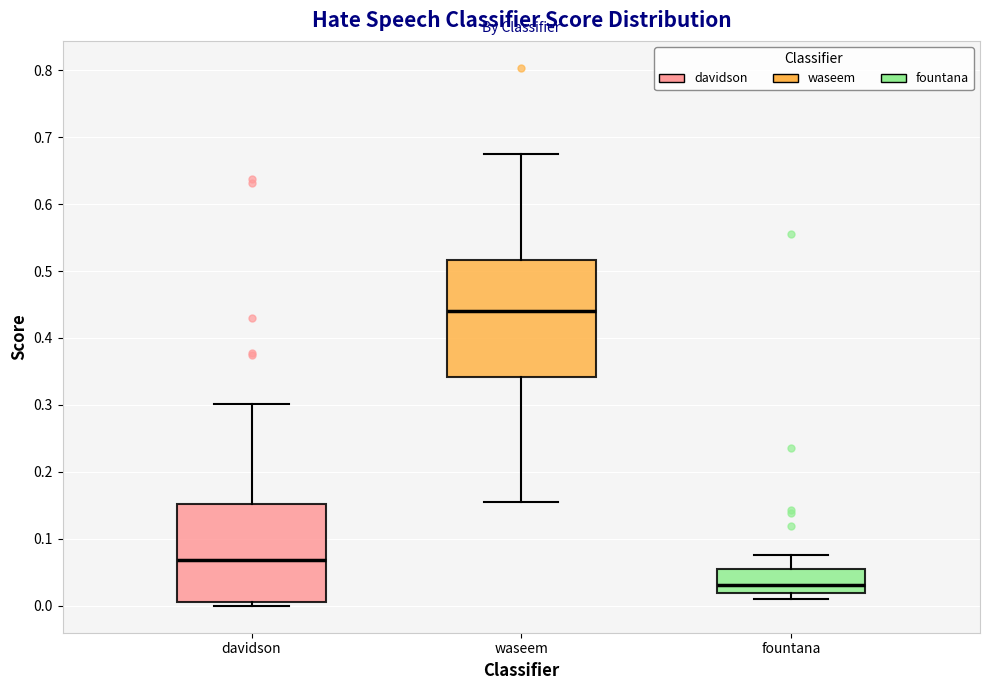

Which box's median line is the lowest?

fountana